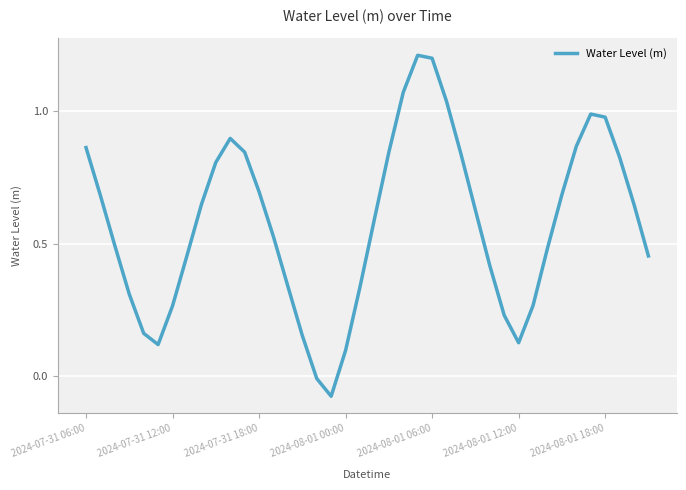

True or false: there are more than 0 points higher than both neighbors.

True